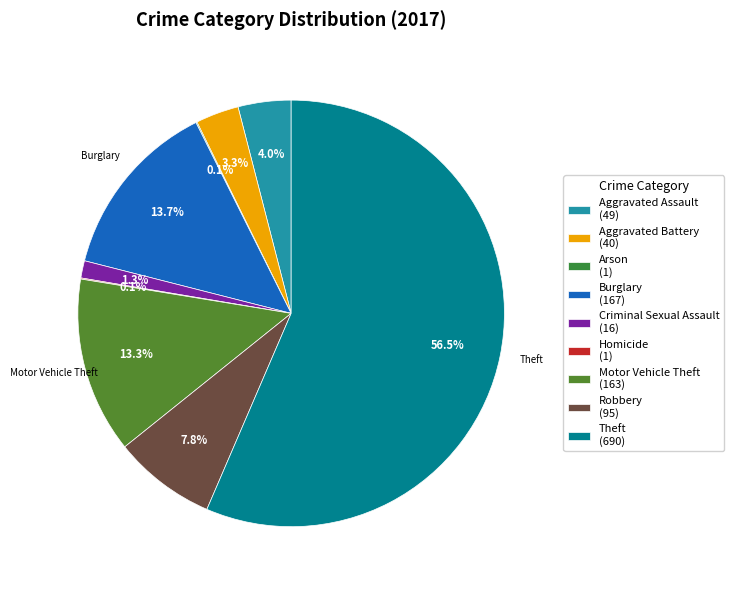

To the nearest percent, what is the average slice percentage?

11%